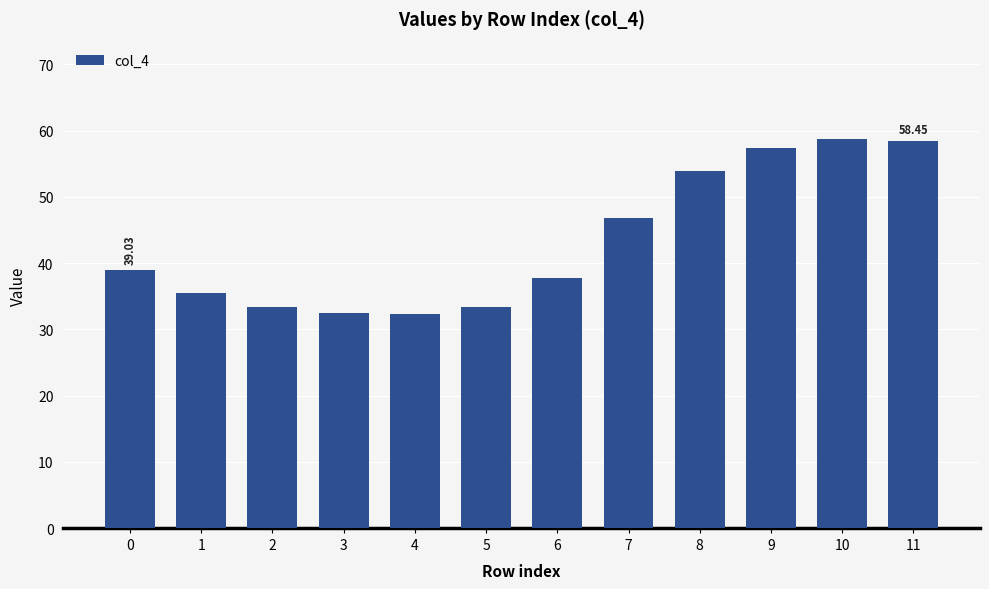

The value at 9 is 57.4. True or false?

True